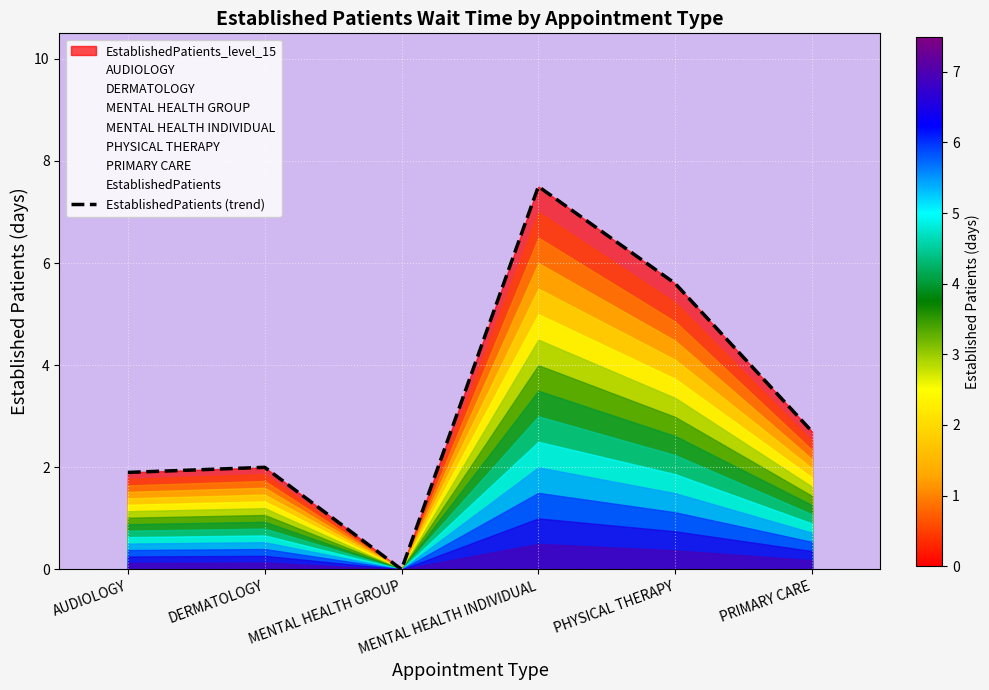

At which category does the data reach its first local valley?

MENTAL HEALTH GROUP